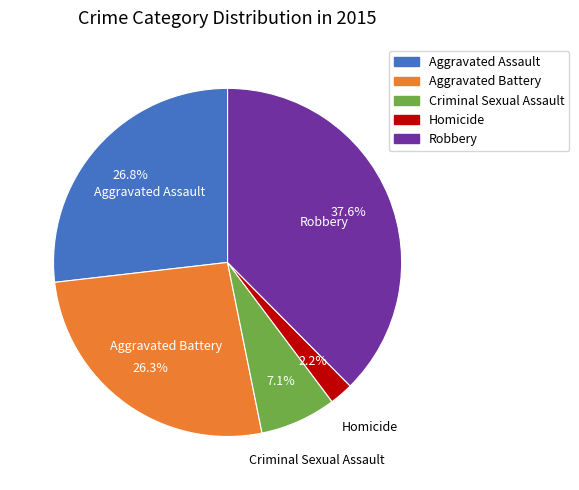

What is the ratio of the value at Homicide to the value at Robbery?

0.1